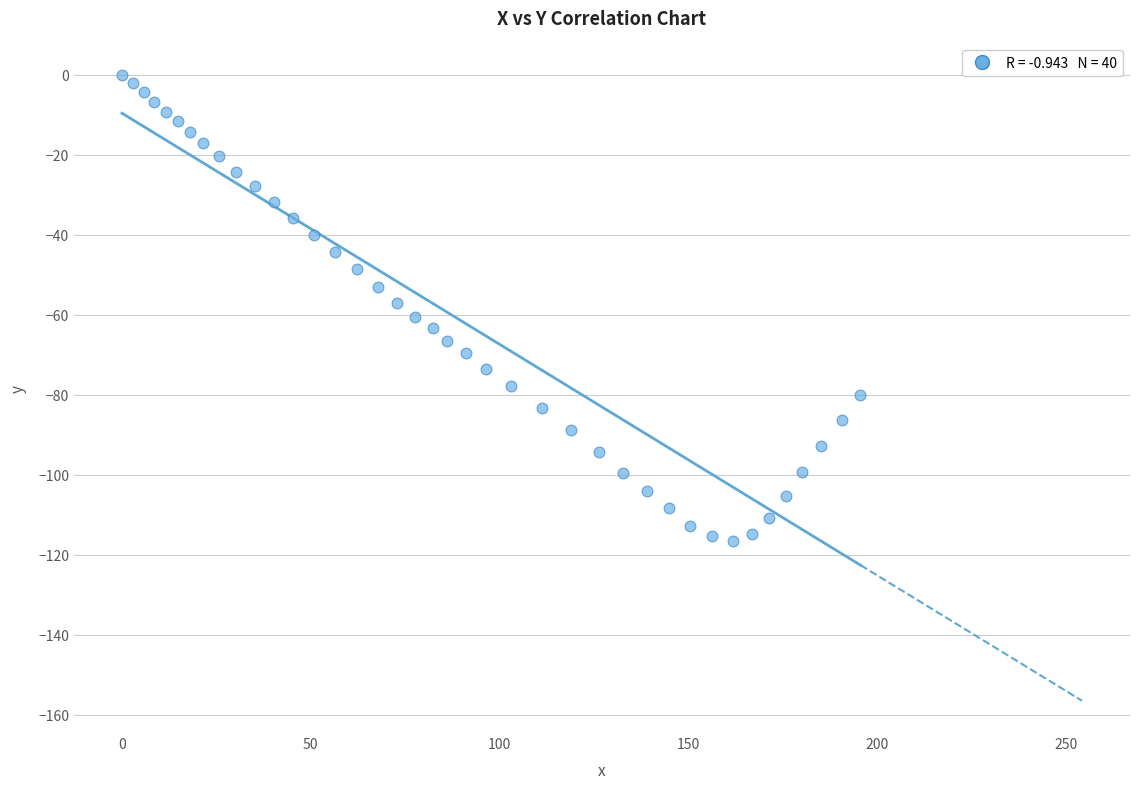

What is the range of X values (max minus min)?

195.5